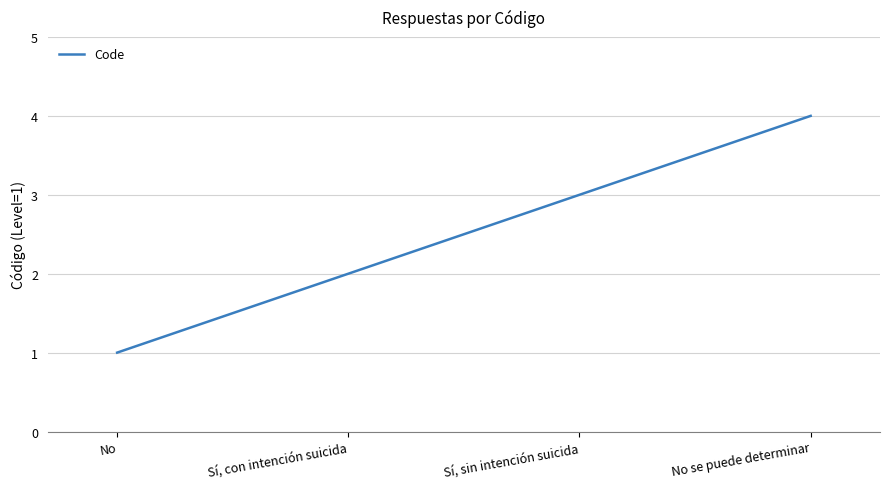

Is it true that the value at Sí, sin intención suicida is 2?

False